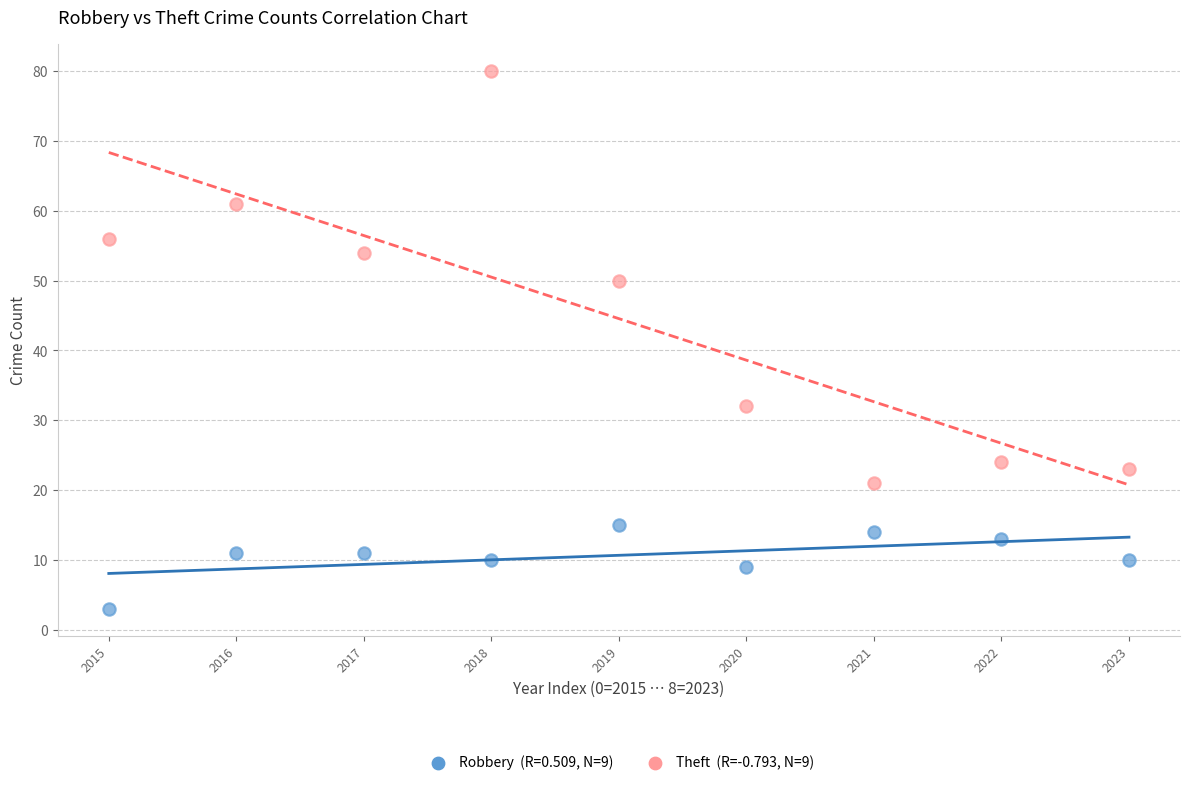

Across all data points, what is the range of Y values (max minus min)?

77